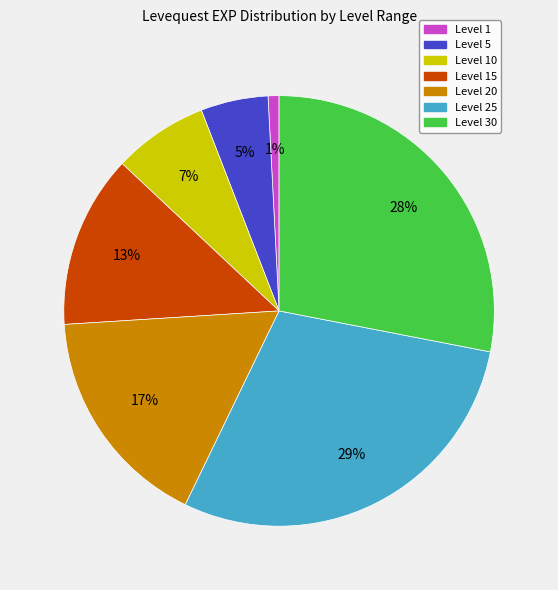

To the nearest percent, what is the average slice percentage?

14%